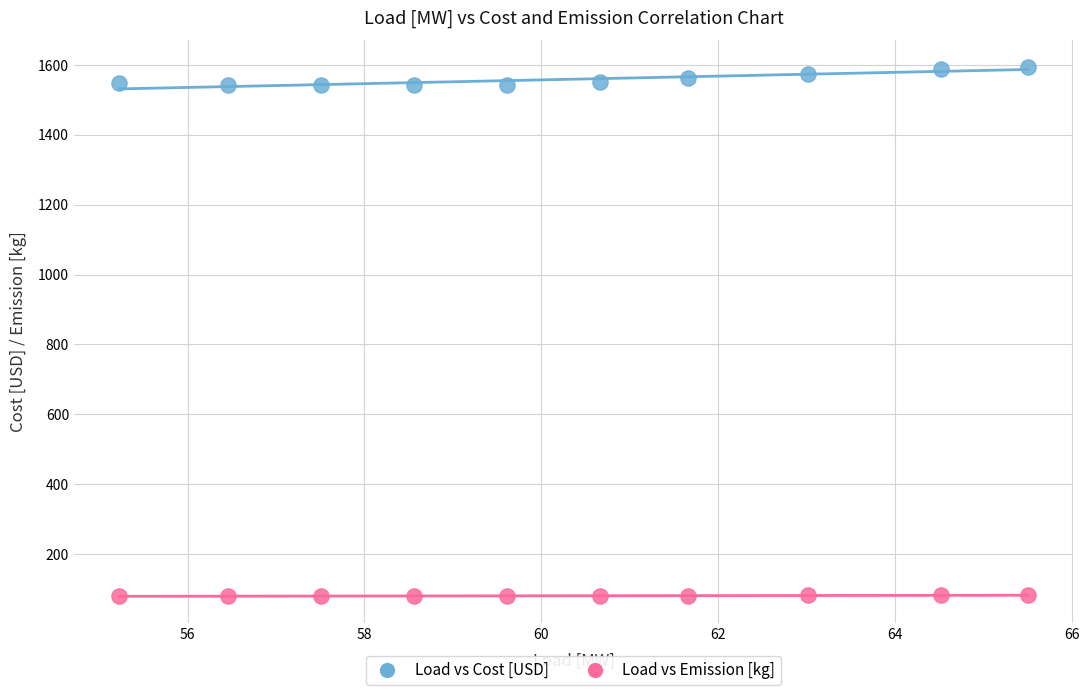

Which series contains the highest Y value?

Load vs Cost [USD]